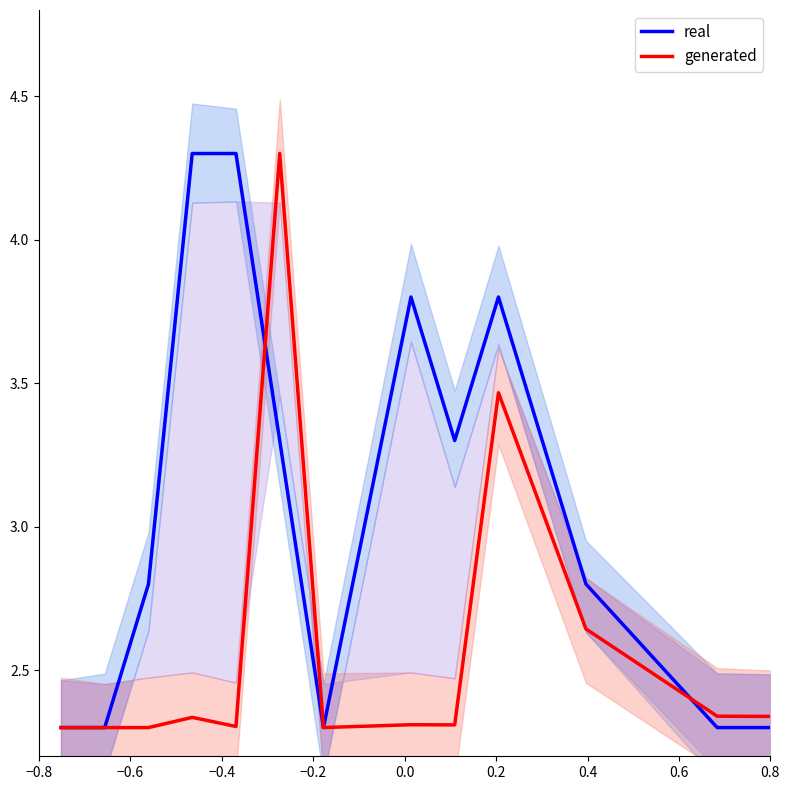

How many intersections are there between generated and real?

4